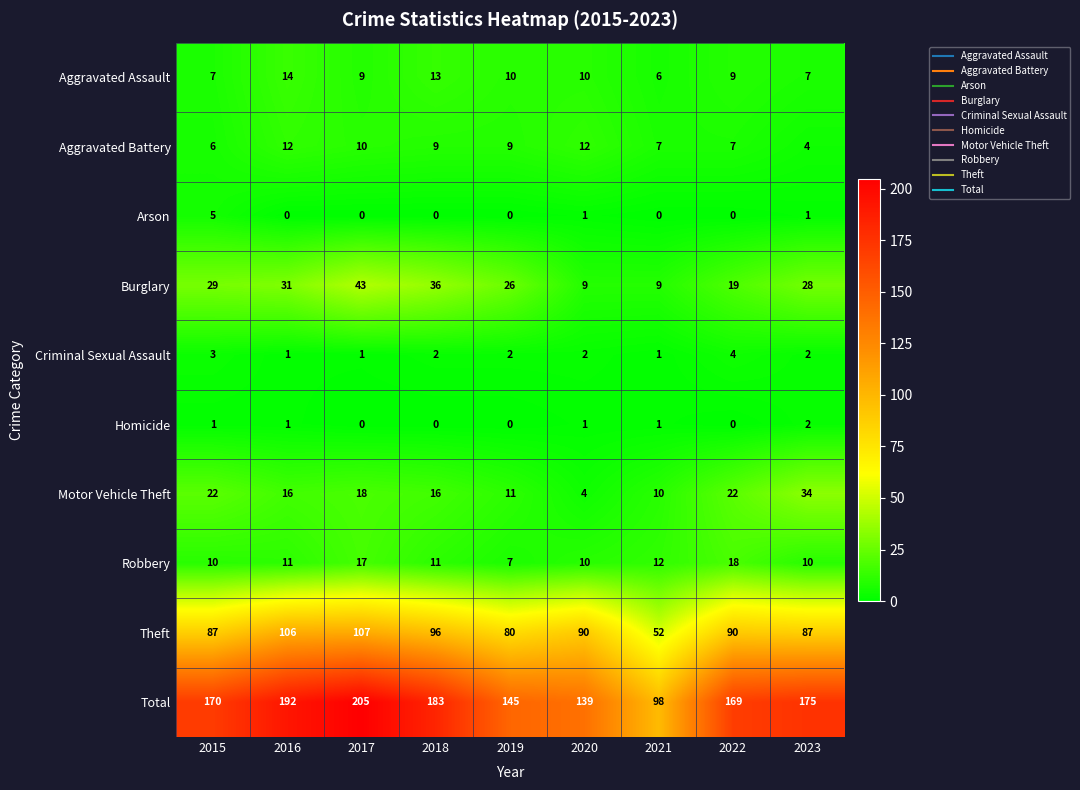

At which category is the sum across all series the highest?

2017